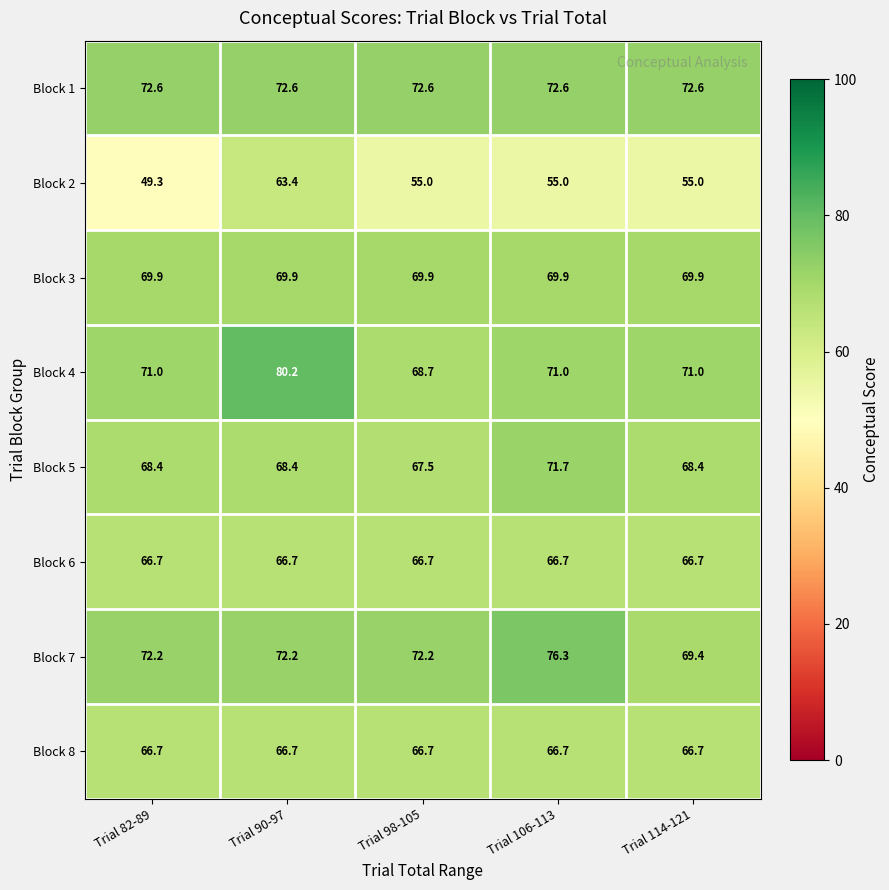

At how many categories does at least one series exceed 68?

5